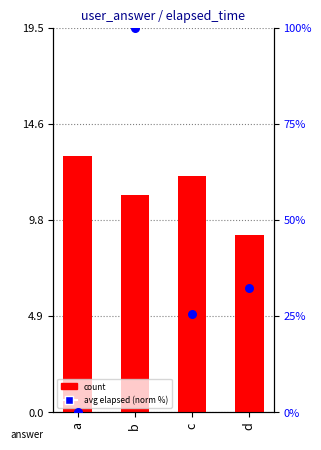

At how many categories does at least one series exceed 50?

1